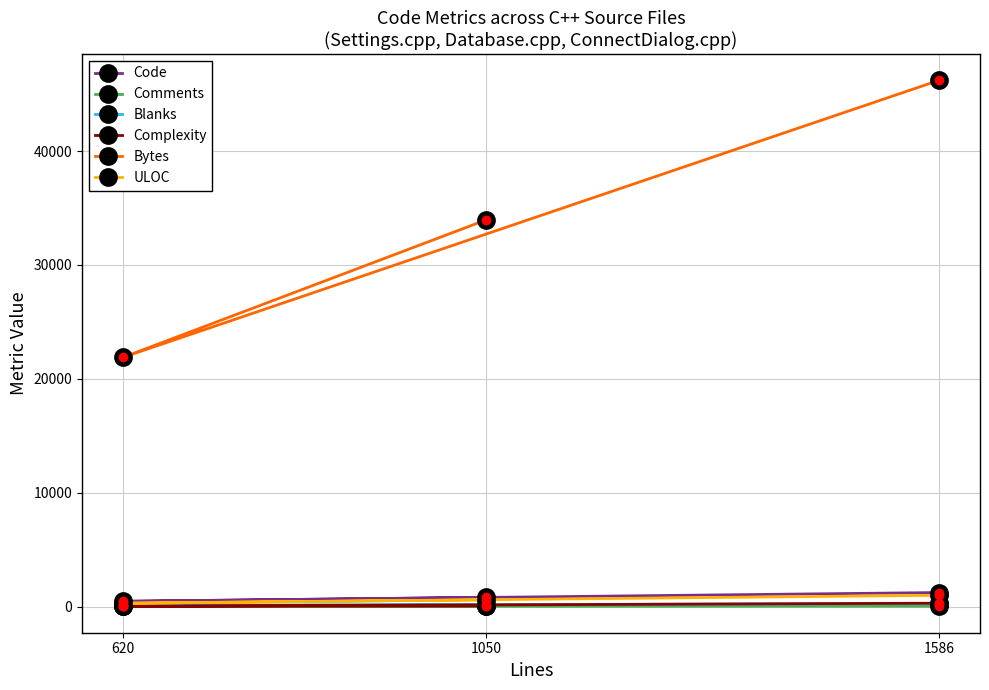

At which category is the sum across all series the highest?

1586